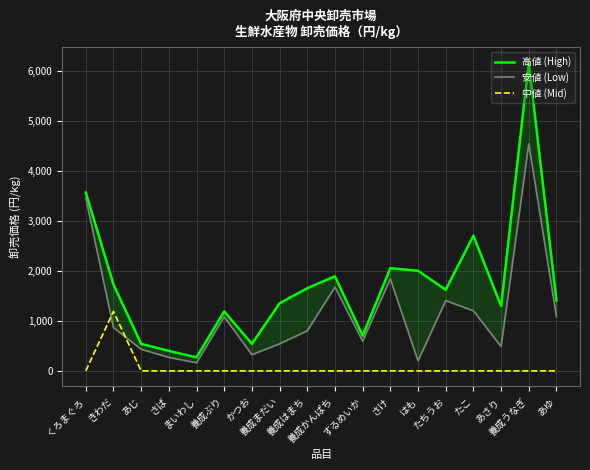

Which series has the largest total across all categories?

高値 (High)